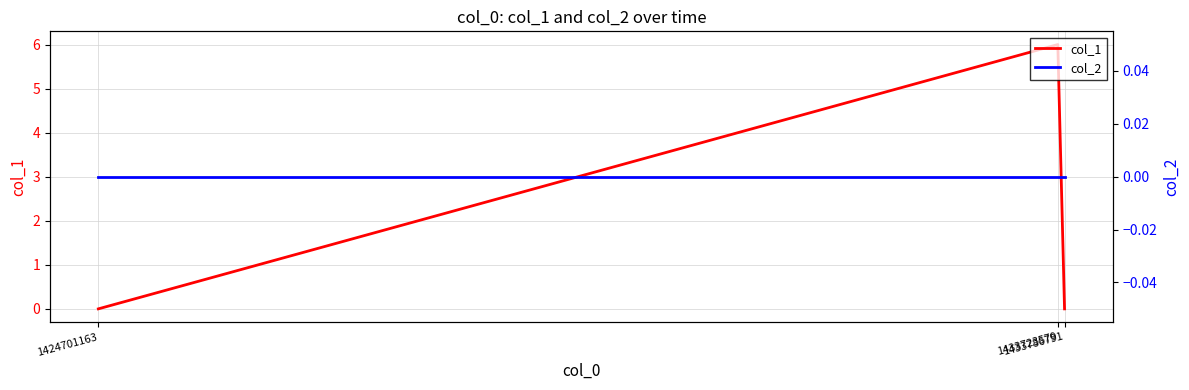

Is the value of col_2 at 1433723579 greater than the value of col_1 at 1433786791?

No